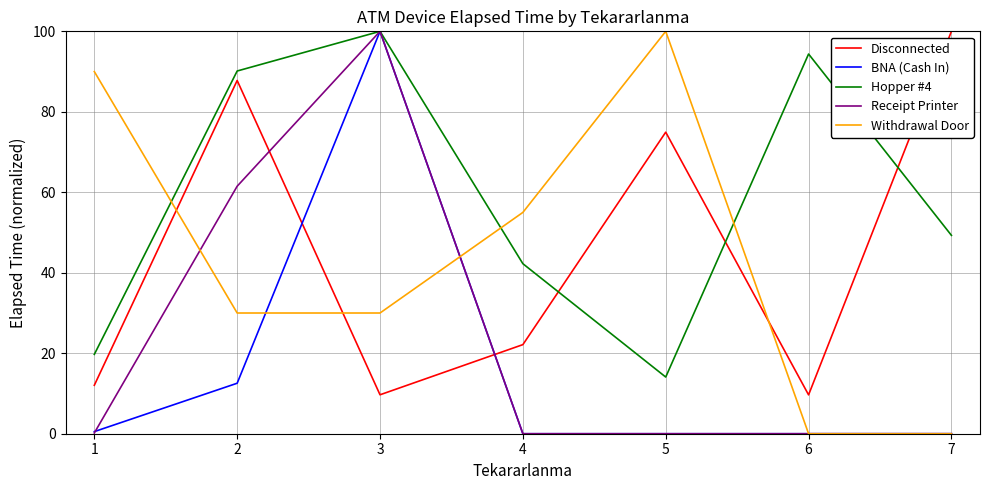

True or false: Withdrawal Door has more than 0 interior local peaks.

True